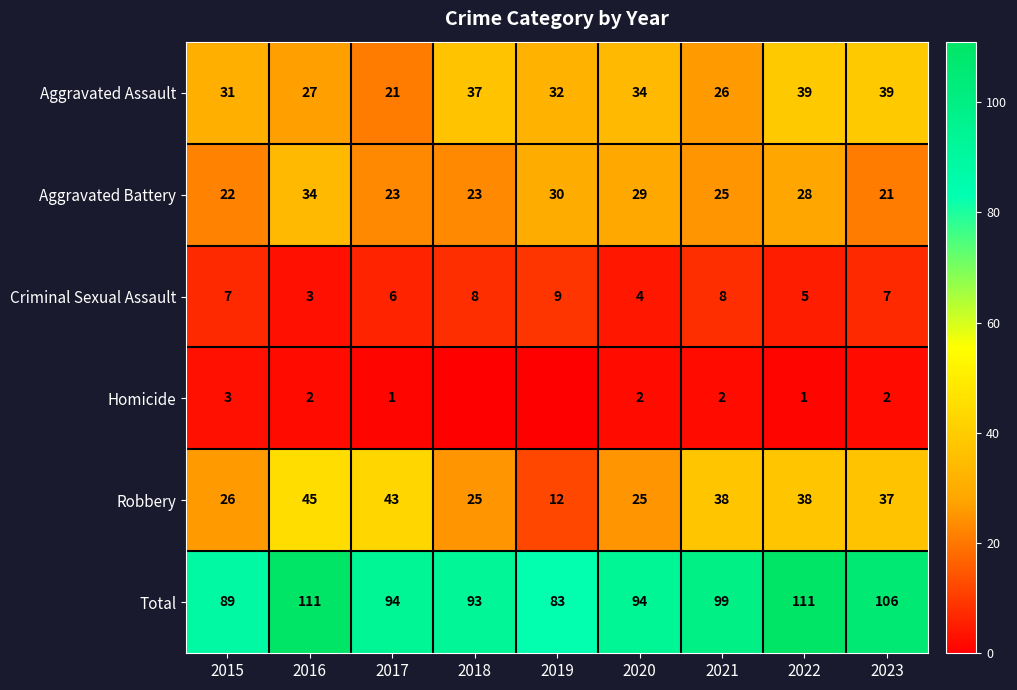

Read the Aggravated Battery value at 2017.

23